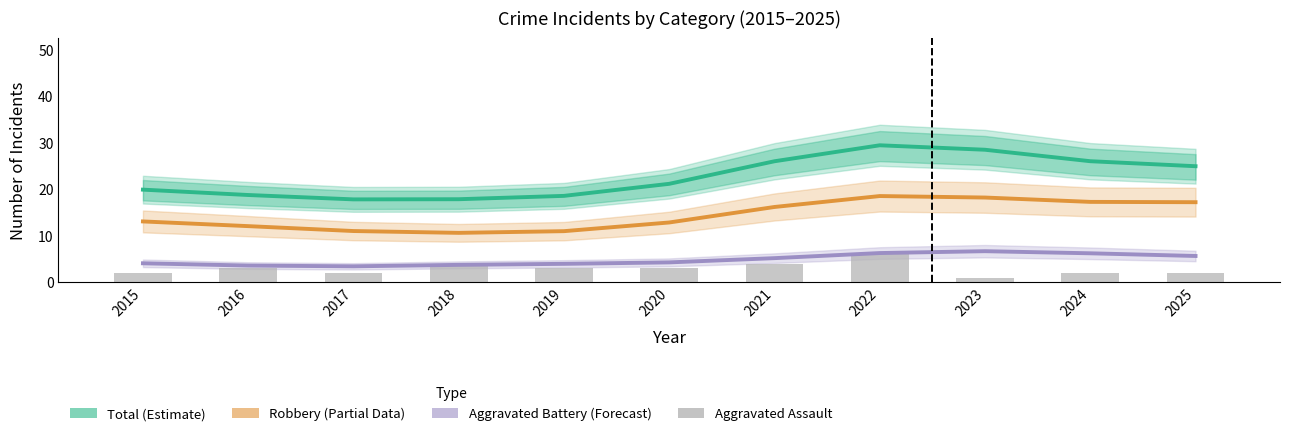

What is the difference between the Aggravated Battery (Forecast) values at 2020 and 2016?

0.7